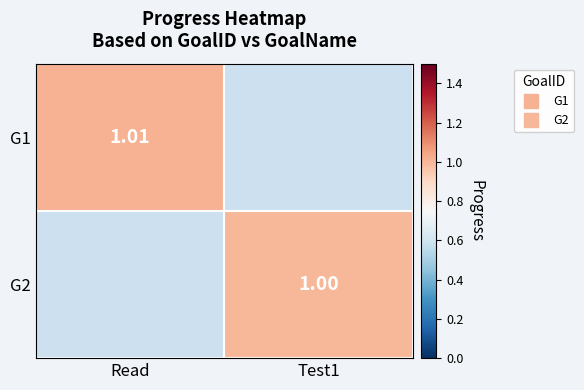

Rank the series by their maximum value, from highest to lowest.

G1, G2